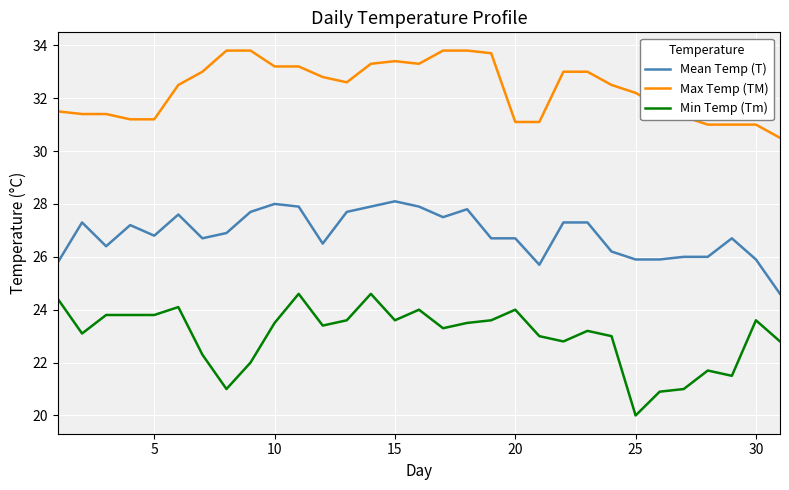

True or false: Max Temp (TM) and Min Temp (Tm) cross at least once.

False